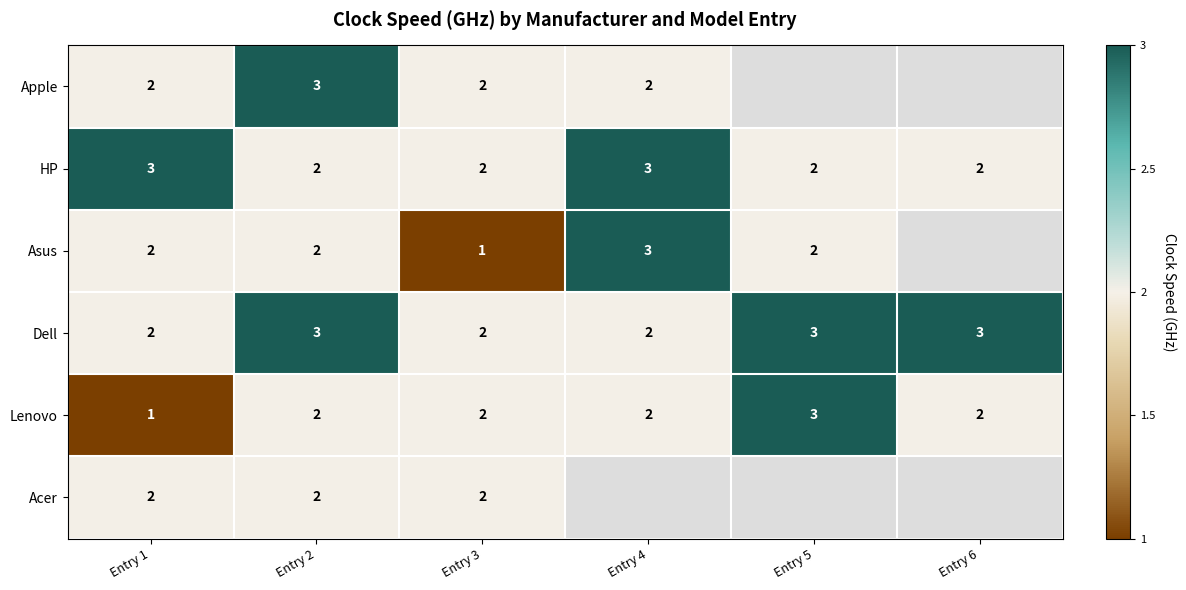

Between Entry 5 and Entry 6, which is larger?

Entry 6